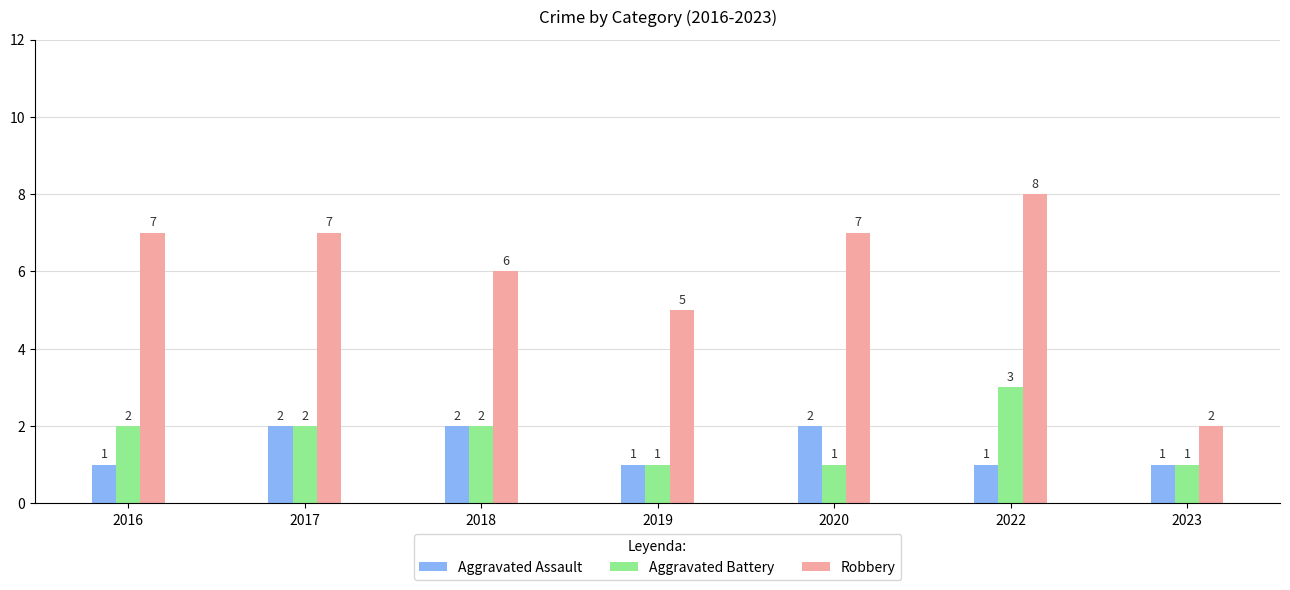

The Aggravated Assault series shows 2 at 2017. True or false?

True